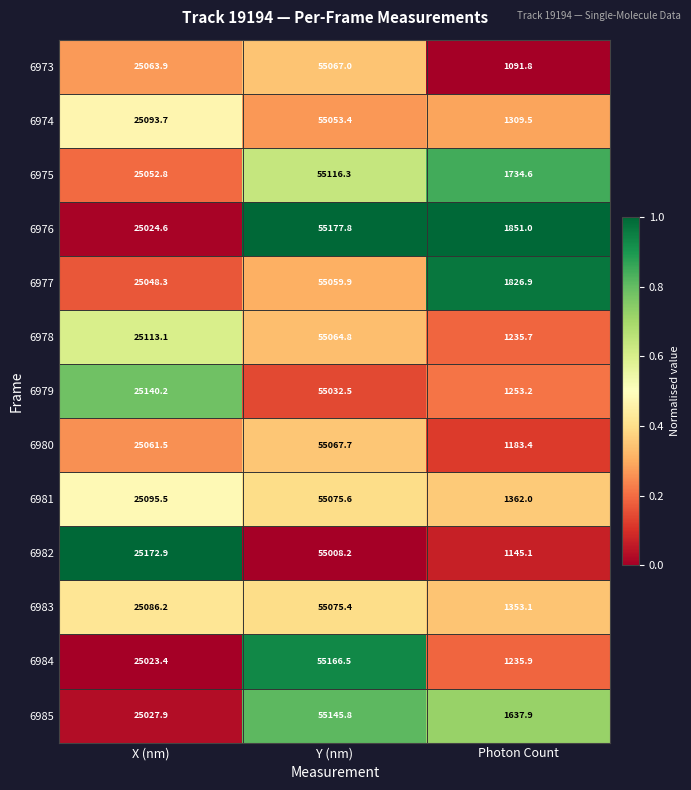

What is the maximum value shown in the chart?

55177.8